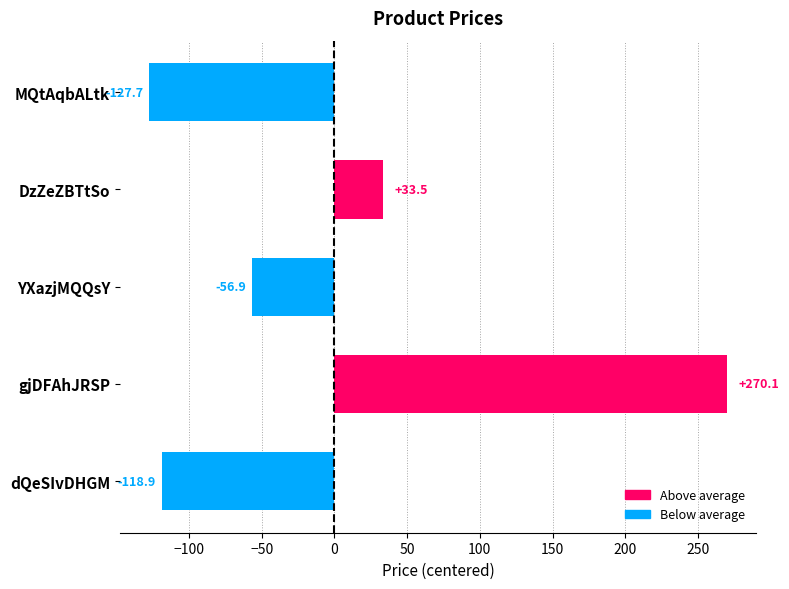

What is the value of the 1st bar from the top?

-127.7